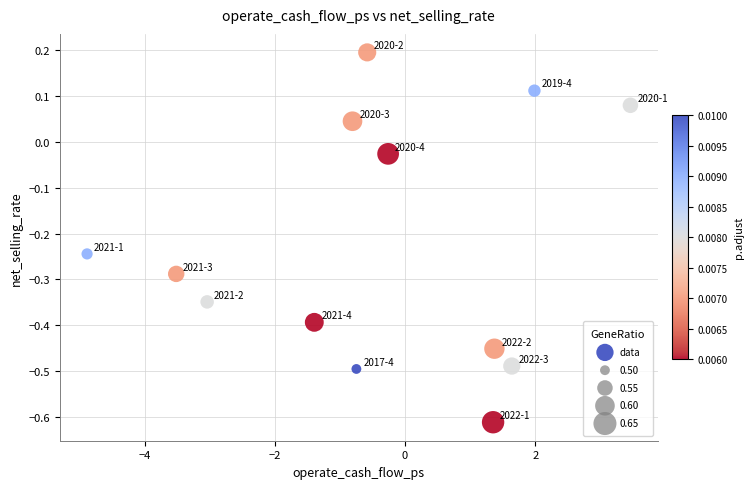

What is the range of Y values (max minus min)?

0.8